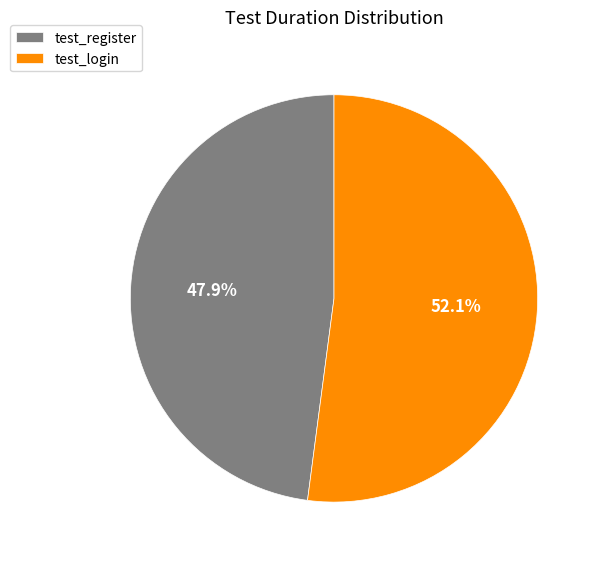

Is test_register the majority of the pie?

No